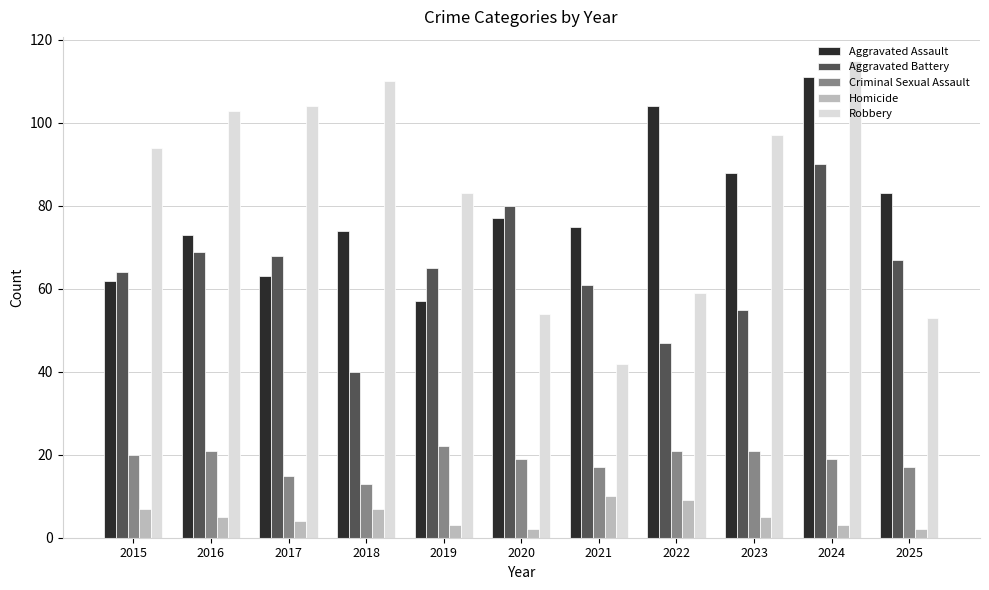

The value of Homicide at 2022 is 9. True or false?

True